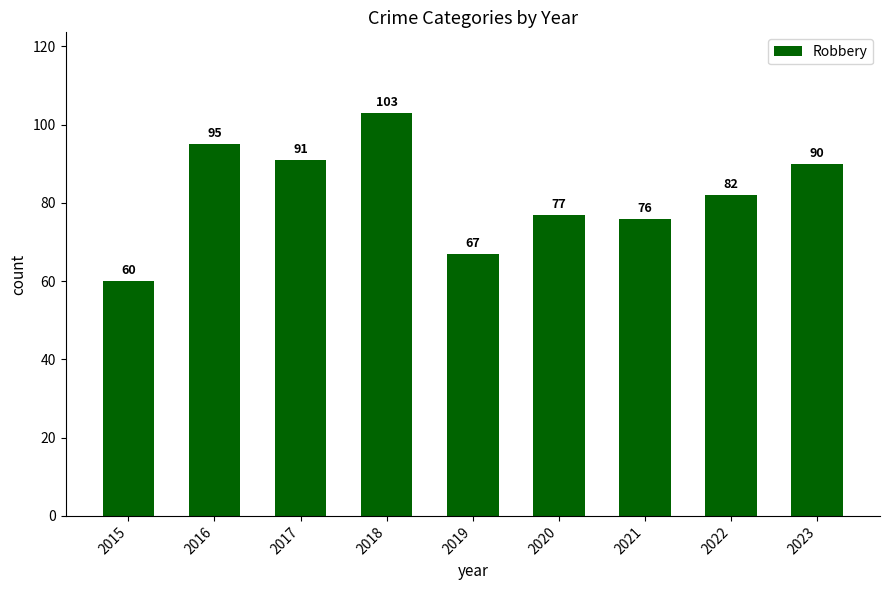

Reading left to right, extract all data points from this chart.

2015=60	2016=95	2017=91	2018=103	2019=67	2020=77	2021=76	2022=82	2023=90